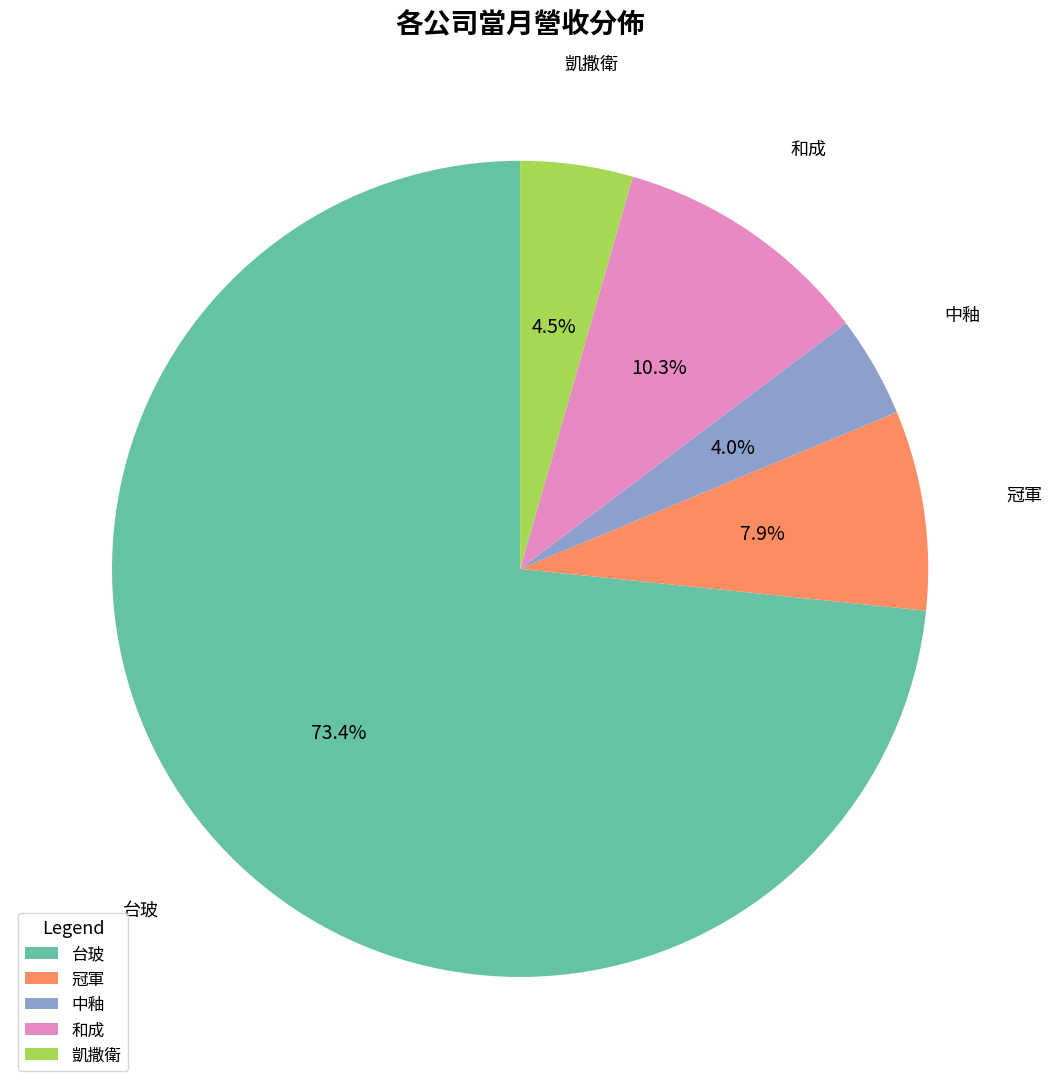

Which slice is the largest?

台玻